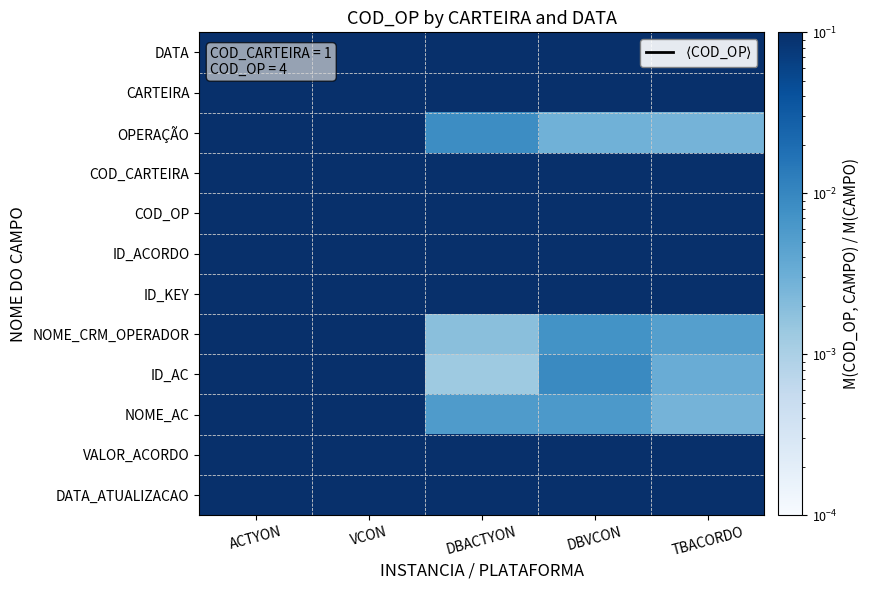

What is the maximum value shown in the chart?

0.5